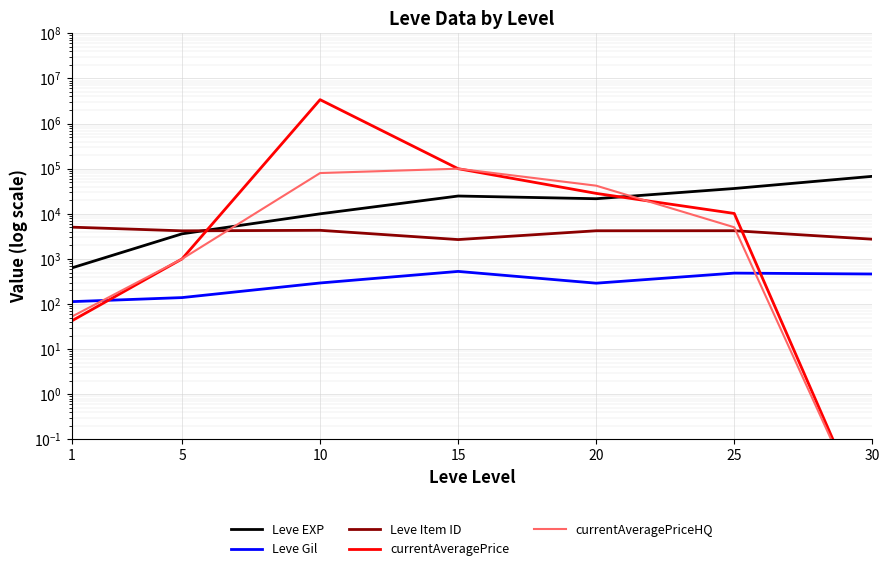

How many interior local peaks does the Leve Item ID series have?

2